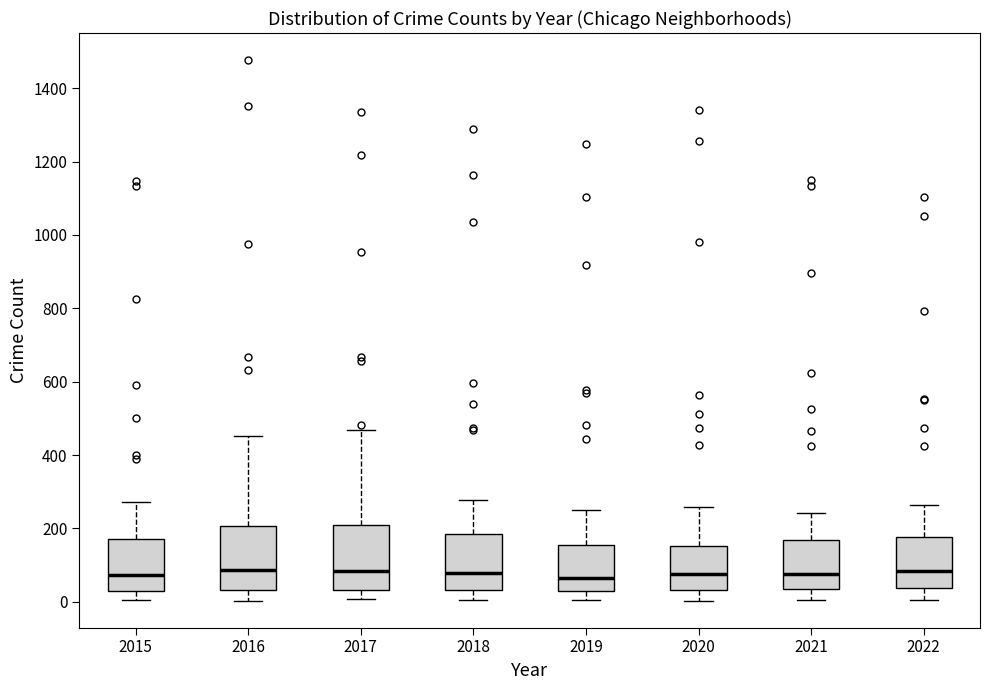

Reading left to right, transcribe this box plot: for each box, give where its median line is, the range the box spans, and where its two whiskers end, as read against the y-axis. The values are not printed on the chart, so give them approximately, as read against the axis.

2015: median 80, box 40 to 180, whiskers 0 to 280
2016: median 80, box 40 to 200, whiskers 0 to 460
2017: median 80, box 40 to 200, whiskers 0 to 460
2018: median 80, box 40 to 180, whiskers 0 to 280
2019: median 60, box 20 to 160, whiskers 0 to 260
2020: median 80, box 40 to 160, whiskers 0 to 260
2021: median 80, box 40 to 160, whiskers 0 to 240
2022: median 80, box 40 to 180, whiskers 0 to 260